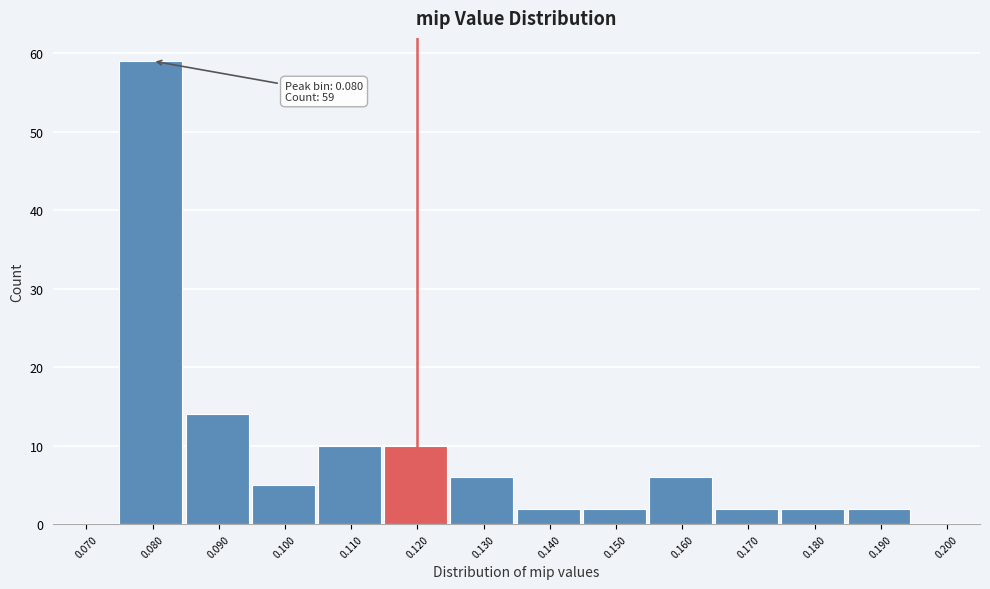

Reading right to left, list all the values displayed in this chart.

0.200=0	0.190=2	0.180=2	0.170=2	0.160=6	0.150=2	0.140=2	0.130=6	0.120=10	0.110=10	0.100=5	0.090=14	0.080=59	0.070=0